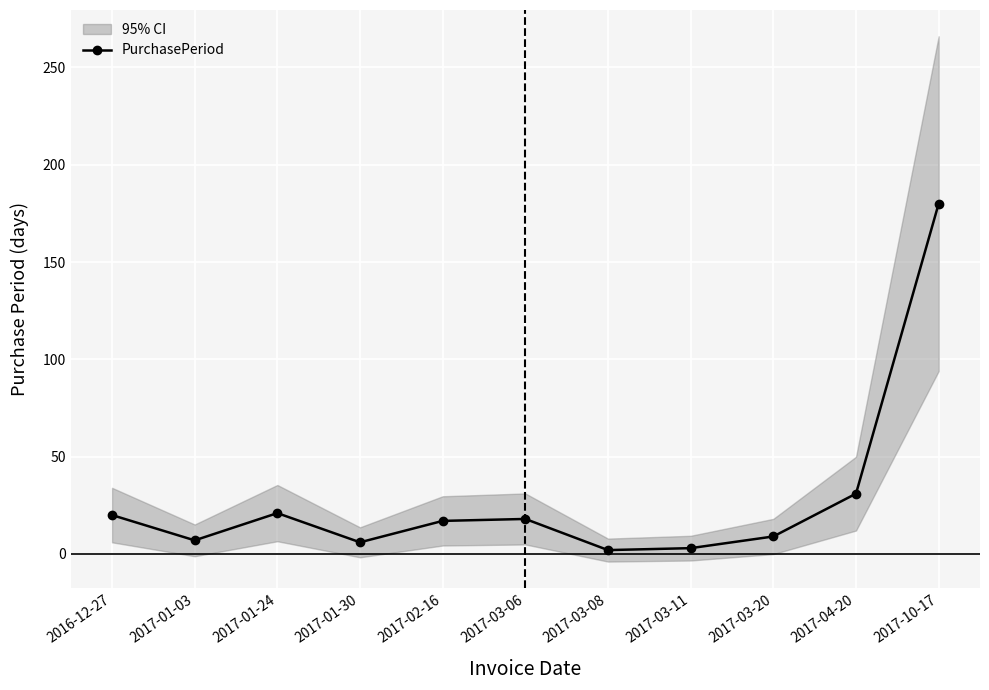

How many values in the PurchasePeriod series are below 17?

5